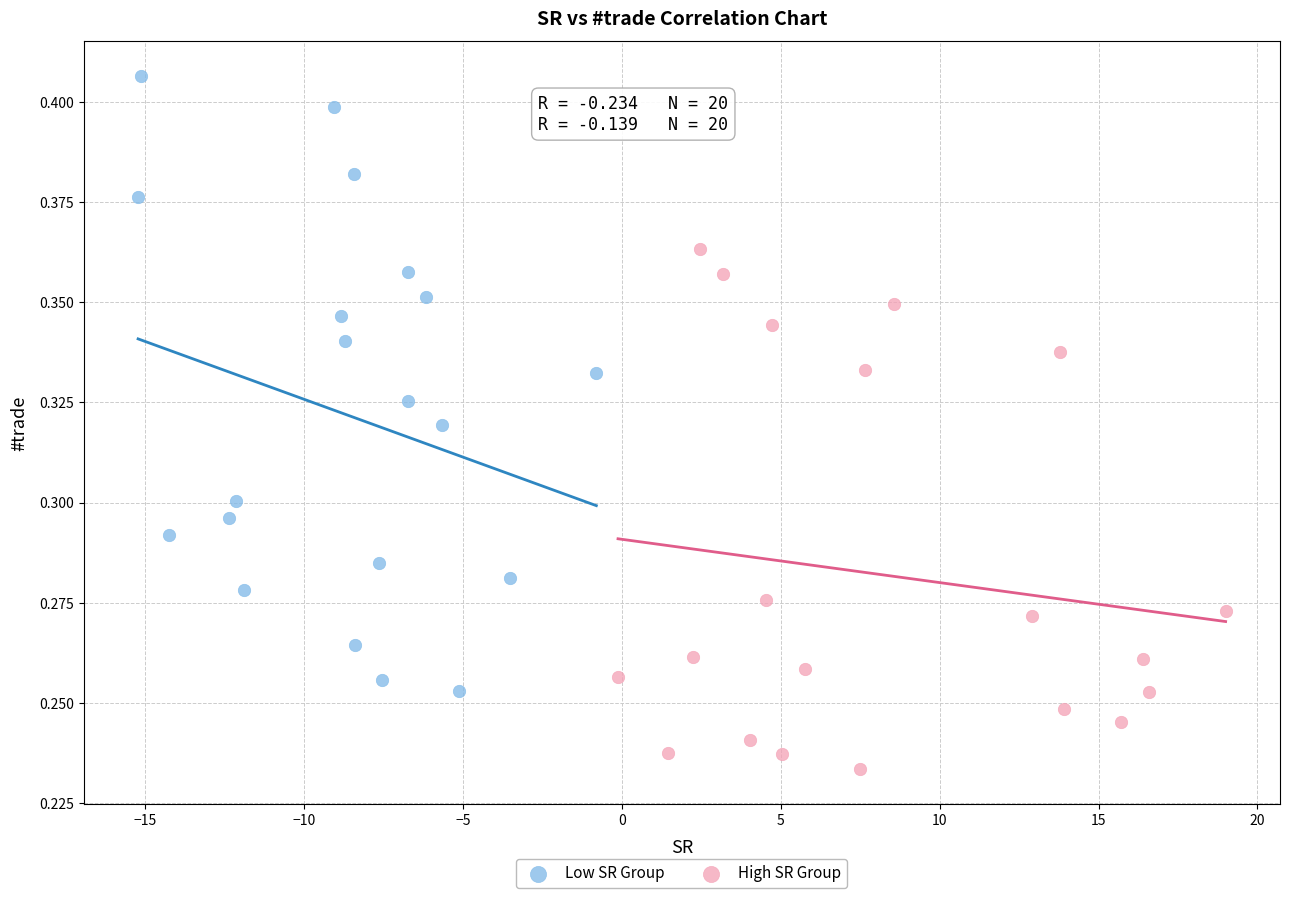

Which series has the widest spread of Y values?

Low SR Group